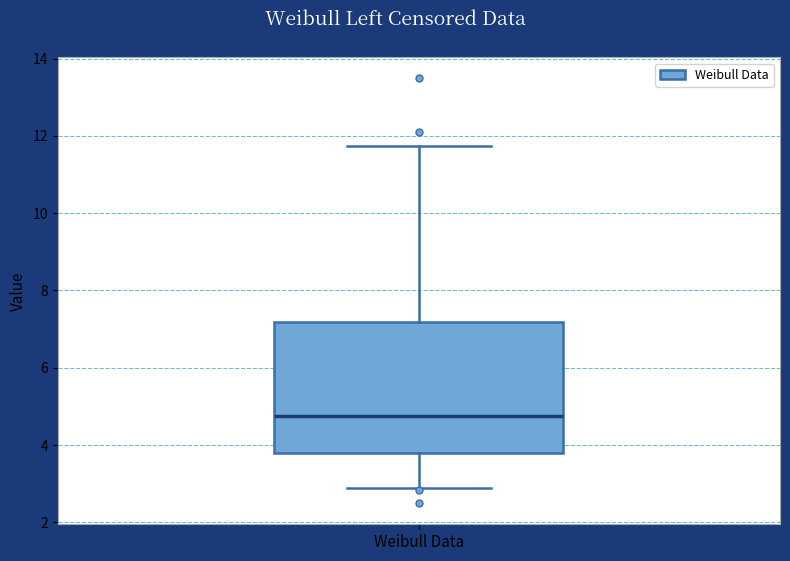

Read this box plot against the y-axis: the position of the median line, the range covered by the box, and the ends of both whiskers. The values are not printed on the chart, so give them approximately, as read against the axis.

median 4.8, box 3.8 to 7.2, whiskers 2.8 to 11.8